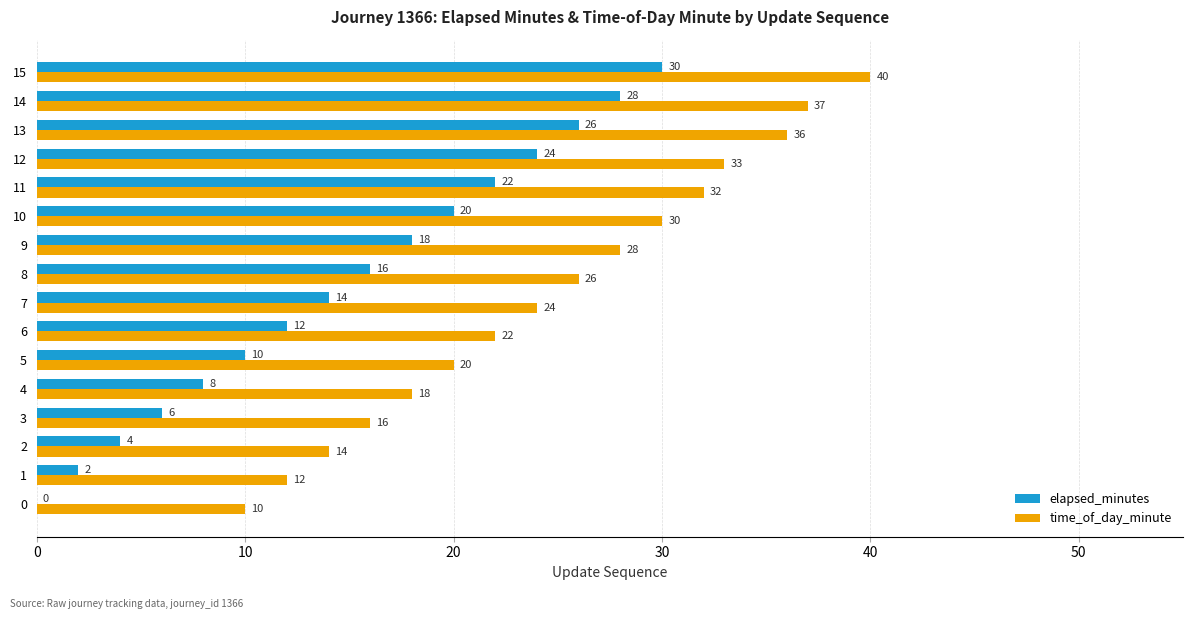

Count the number of categories in the chart.

16